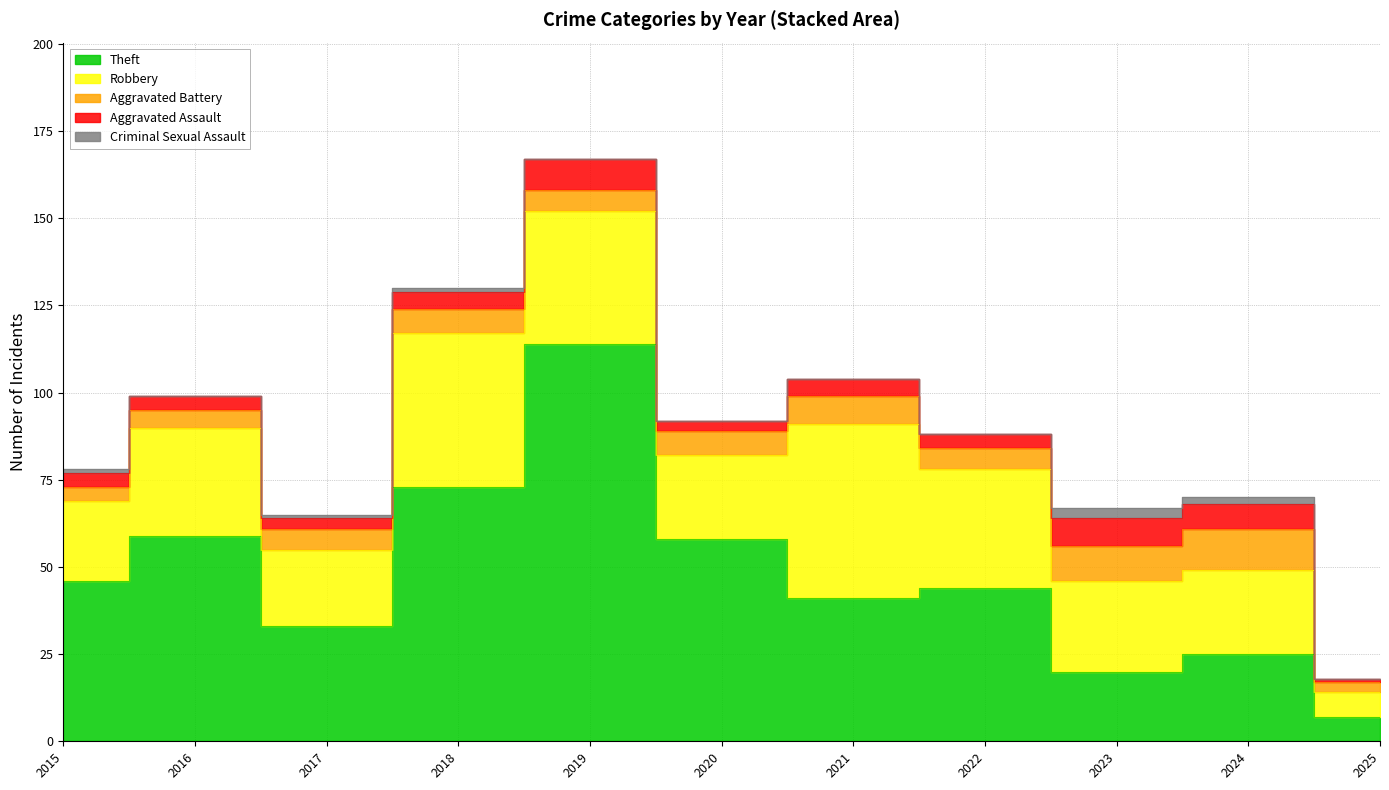

Reading left to right, what are all the values shown in this chart?

Theft: 46	59	33	73	114	58	41	44	20	25	7
Robbery: 23	31	22	44	38	24	50	34	26	24	7
Aggravated Battery: 4	5	6	7	6	7	8	6	10	12	3
Aggravated Assault: 4	4	3	5	9	3	5	4	8	7	1
Criminal Sexual Assault: 1	0	1	1	0	0	0	0	3	2	0